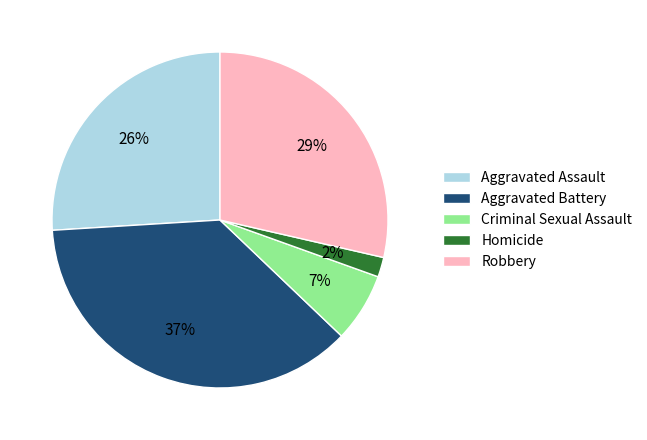

Which category has the smallest portion of the pie?

Homicide